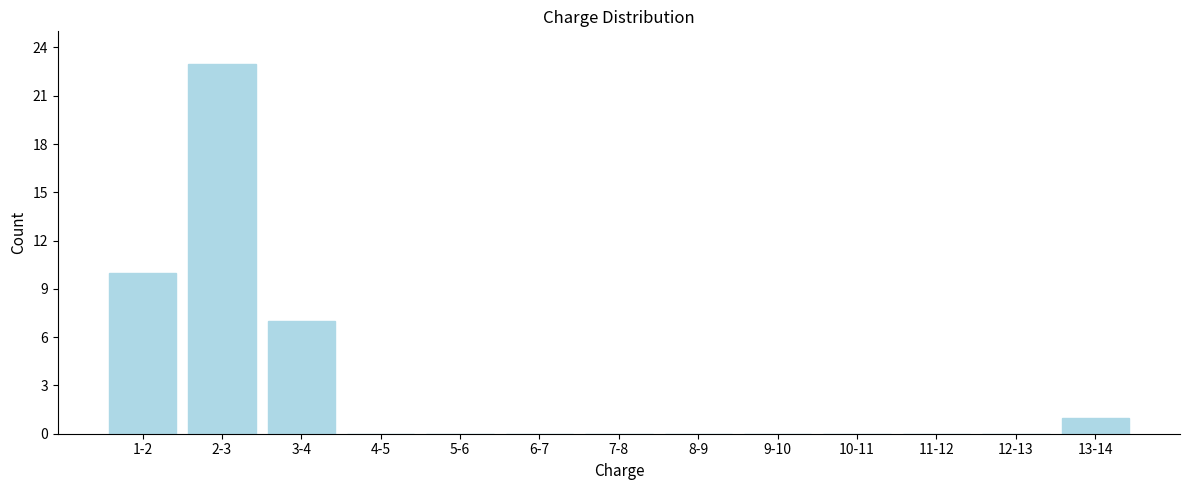

Reading left to right, transcribe all the data shown in this chart.

1-2=10	2-3=23	3-4=7	4-5=0	5-6=0	6-7=0	7-8=0	8-9=0	9-10=0	10-11=0	11-12=0	12-13=0	13-14=1